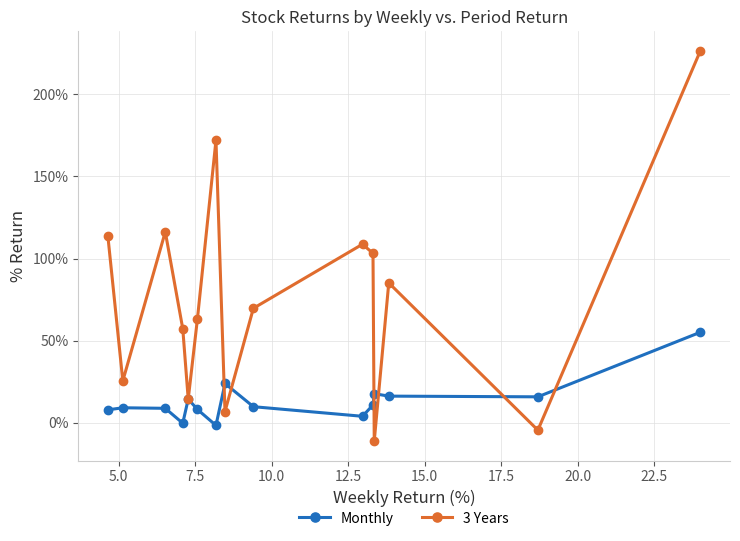

What is the value of the Monthly point at the 13th from the left?

16.3